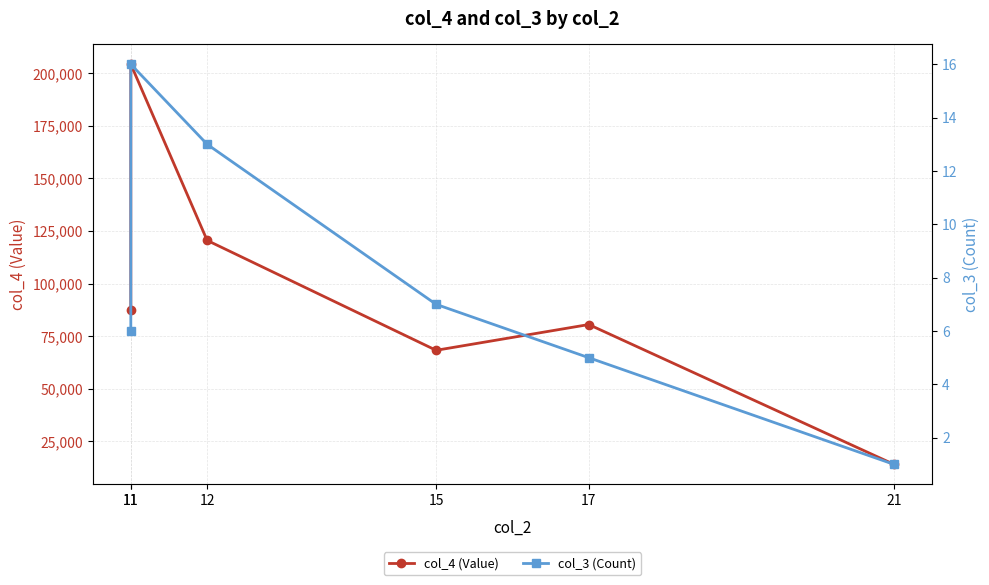

How many lines are shown in the chart?

2